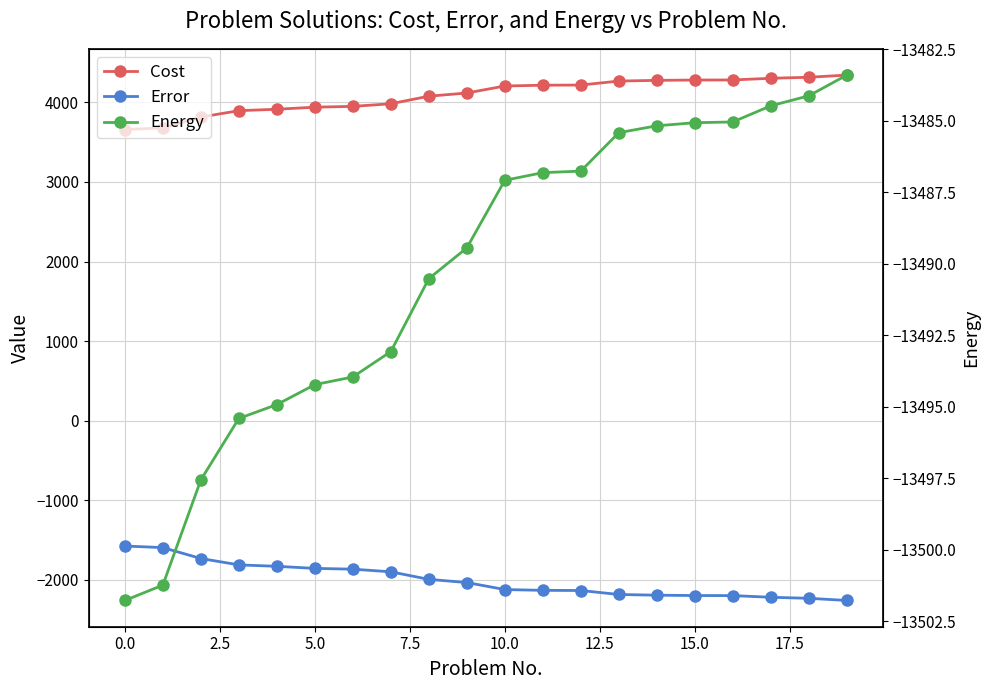

True or false: Error and Cost intersect in this chart.

False